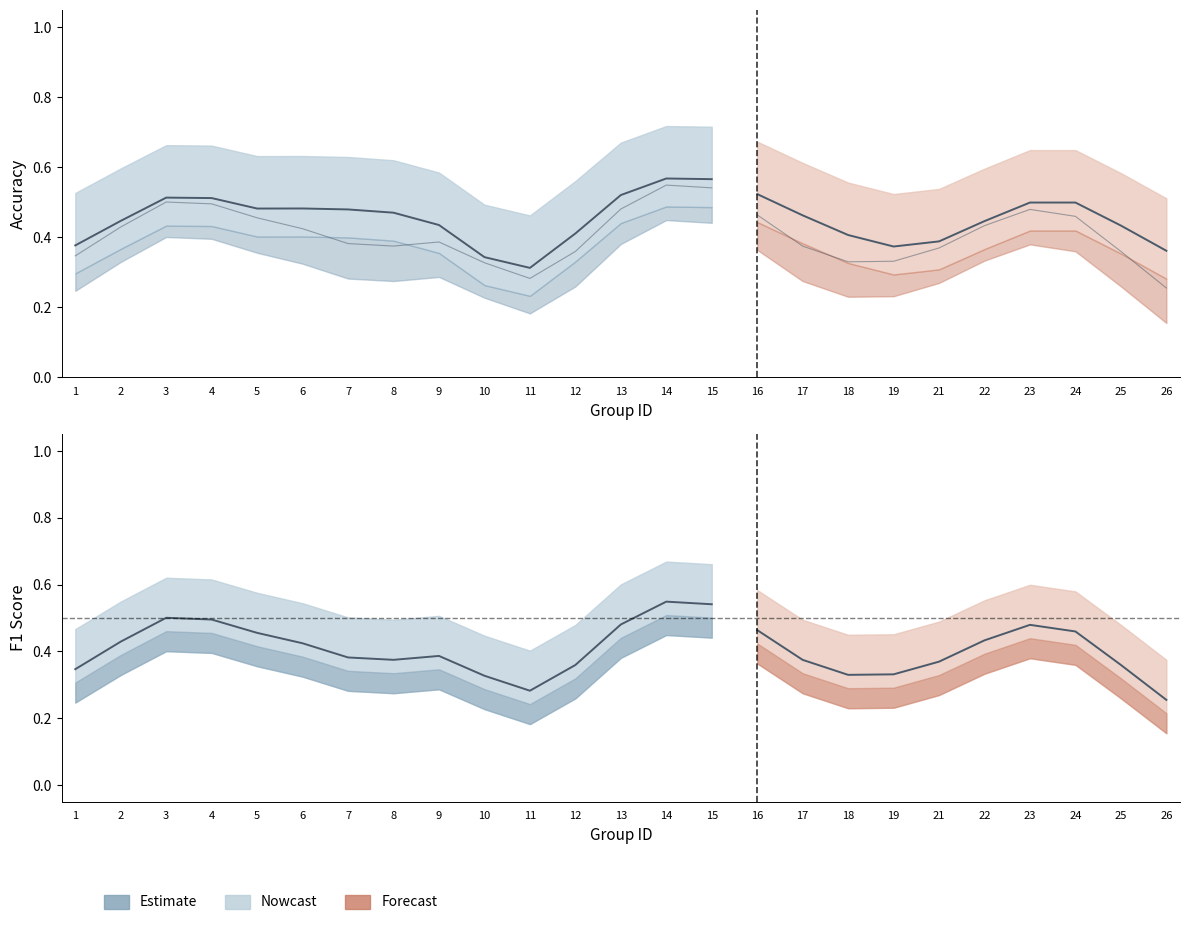

Rank the series at 25 from highest to lowest value.

accuracy, f1